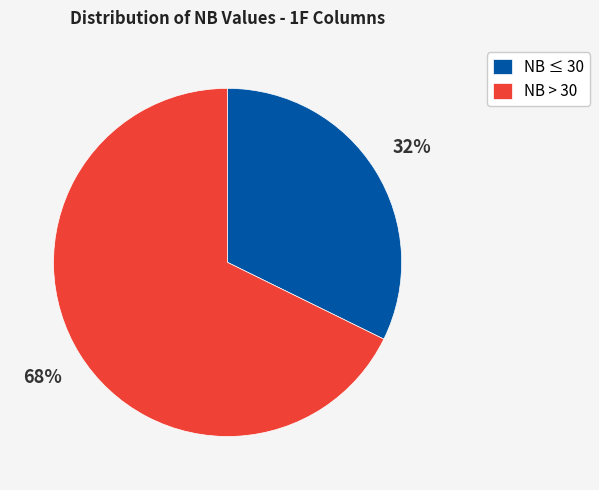

What percentage is the NB > 30 slice, to the nearest percent?

68%